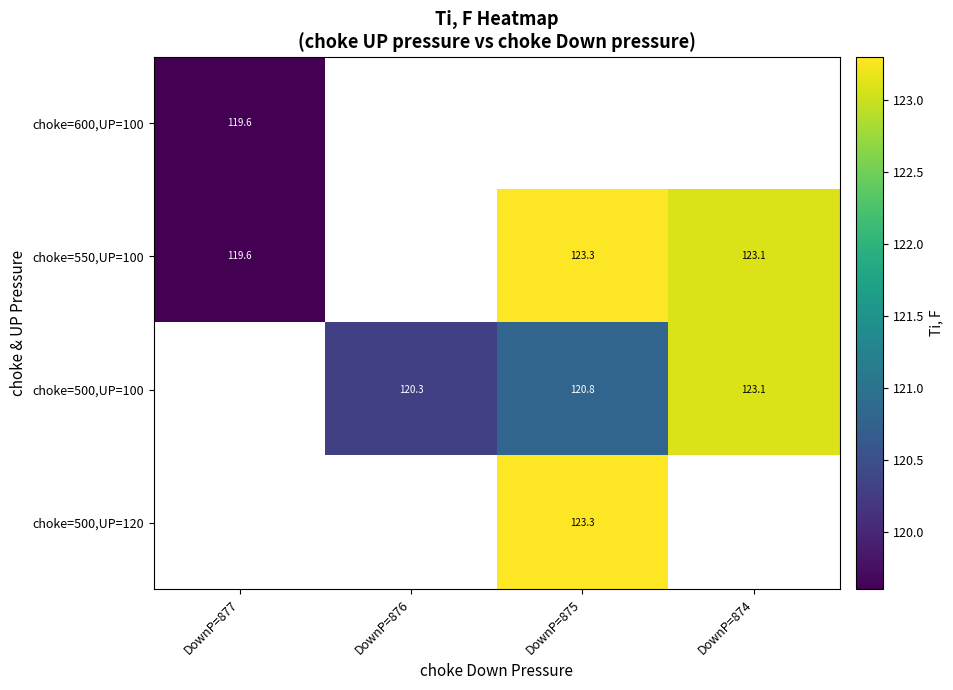

True or false: choke=550,UP=100 has a value of 30.9 at DownP=877.

False